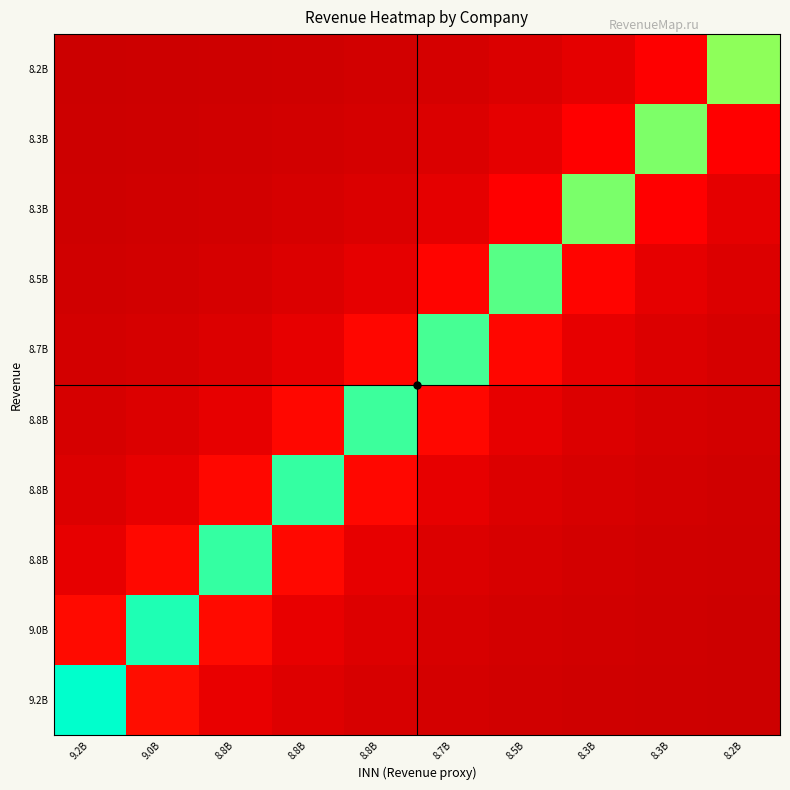

Between 8.3B and 8.2B, which is larger?

8.3B